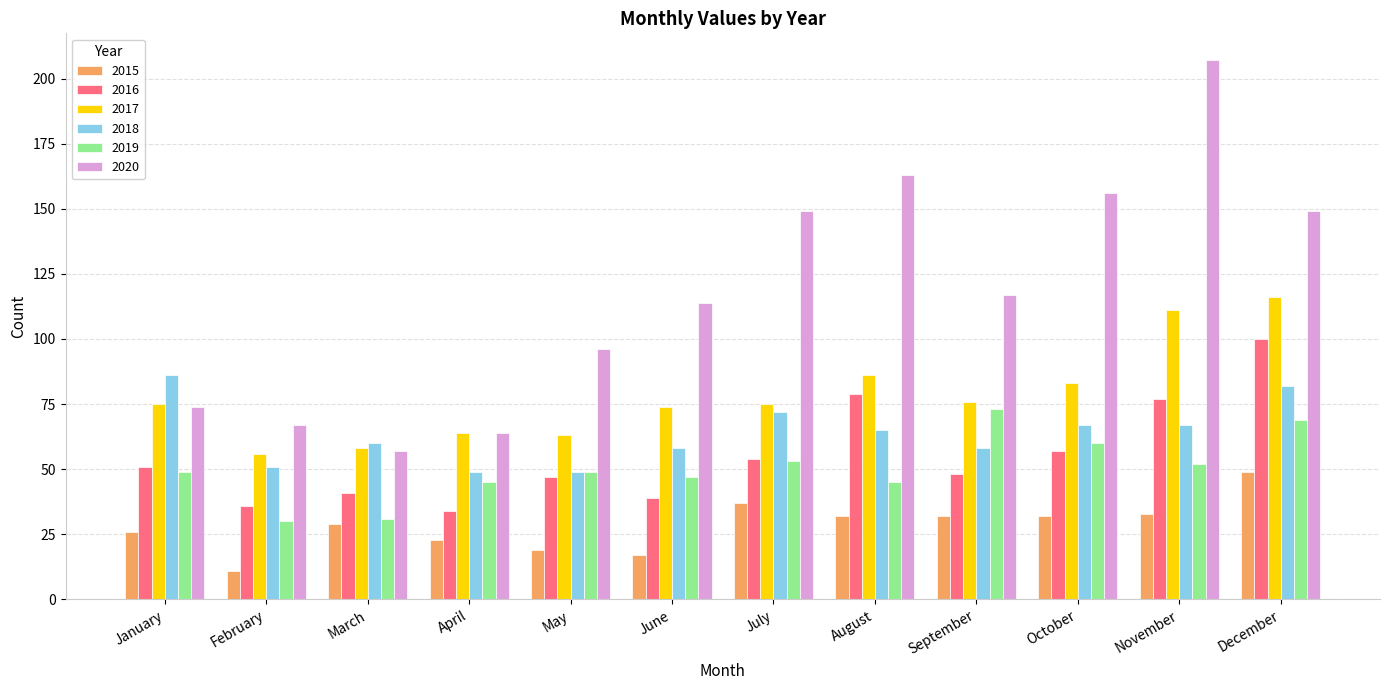

List the series in order of their peak value, lowest first.

2015, 2019, 2018, 2016, 2017, 2020